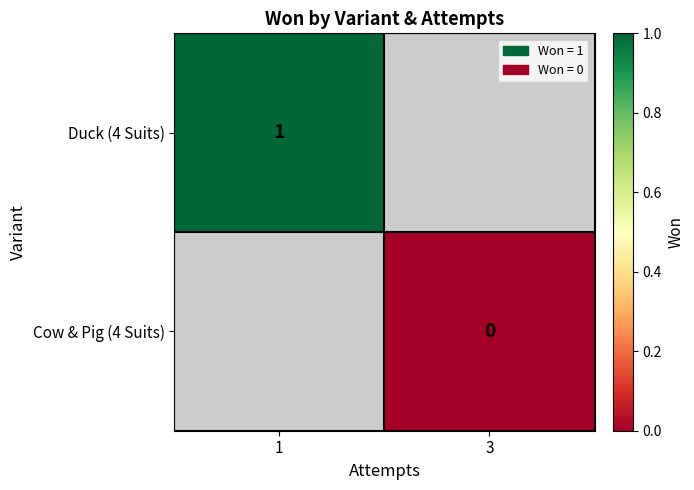

At how many categories does at least one series exceed 0?

1